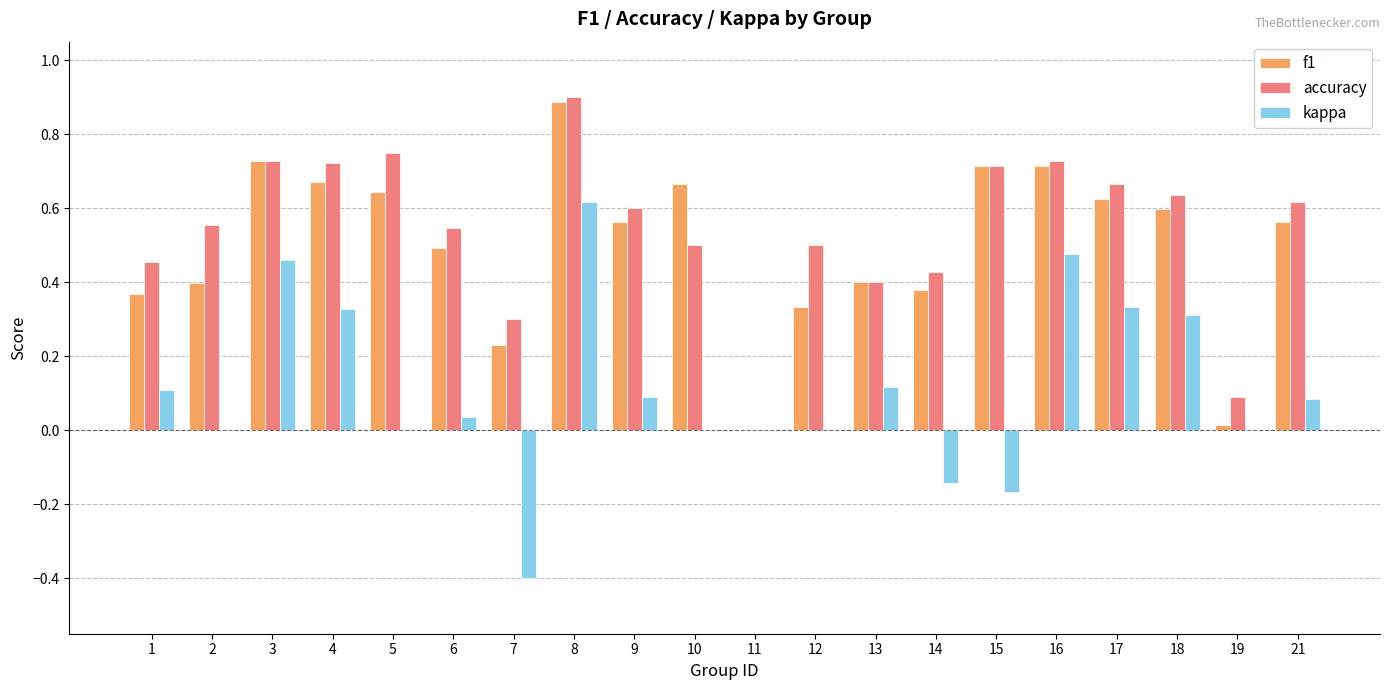

Which series changed the most between 8 and 11?

accuracy